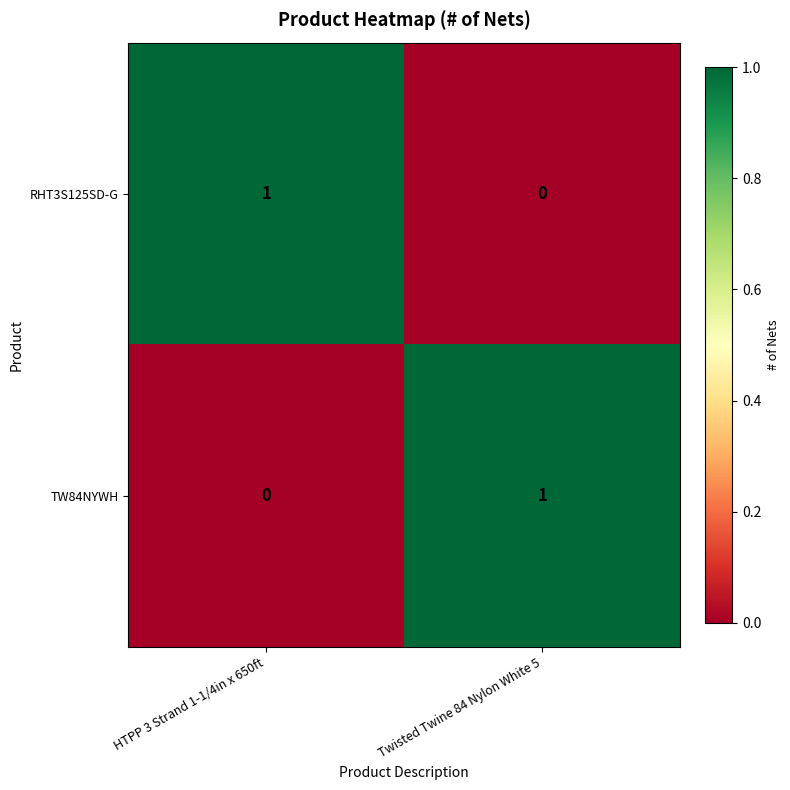

At which label does TW84NYWH reach its minimum?

HTPP 3 Strand 1-1/4in x 650ft